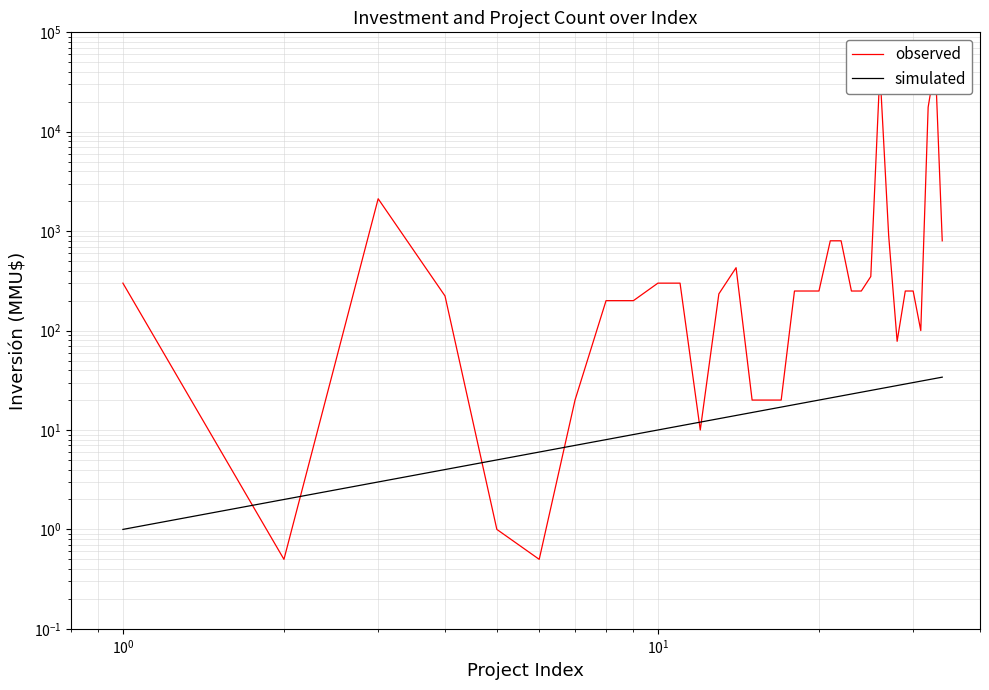

How many values in the simulated series exceed 18?

16